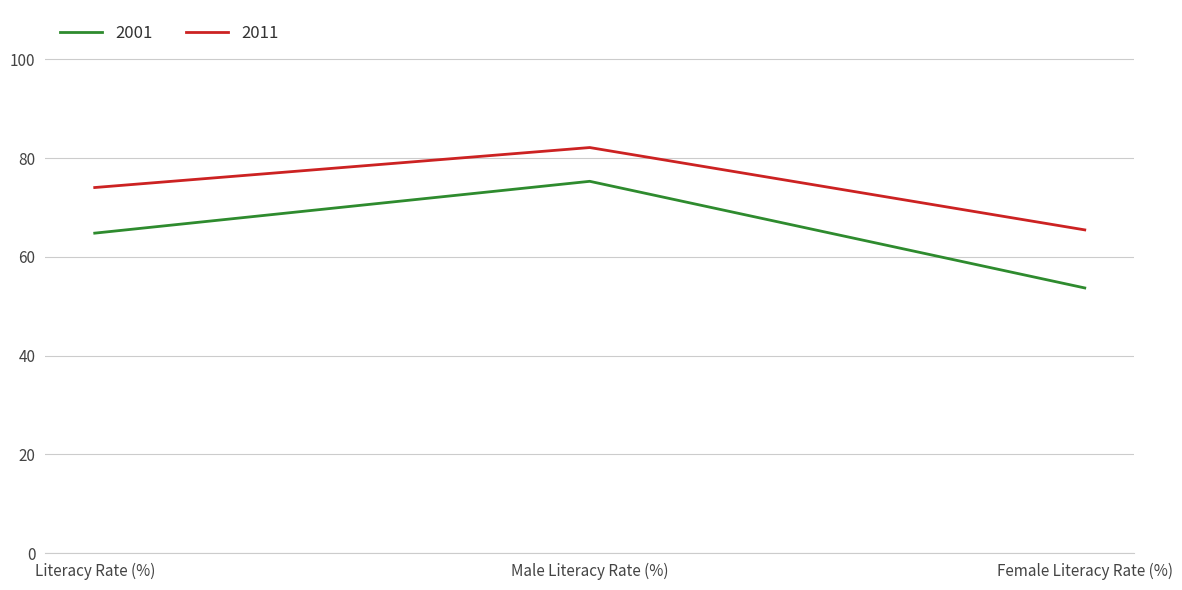

Which series has the largest total across all categories?

2011